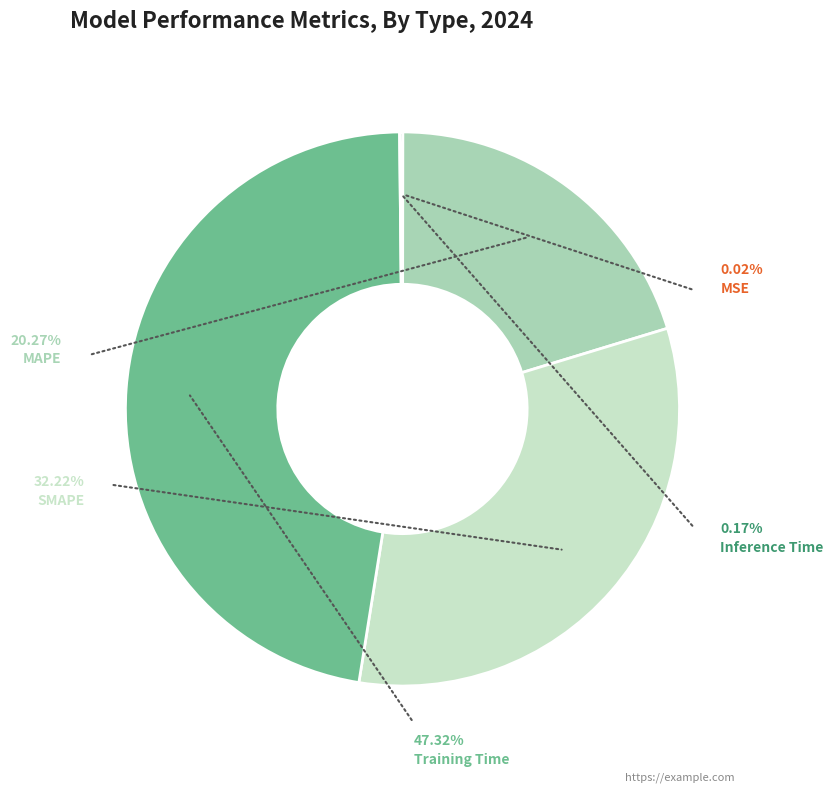

Rank the categories by value from highest to lowest.

Training Time, SMAPE, MAPE, Inference Time, MSE